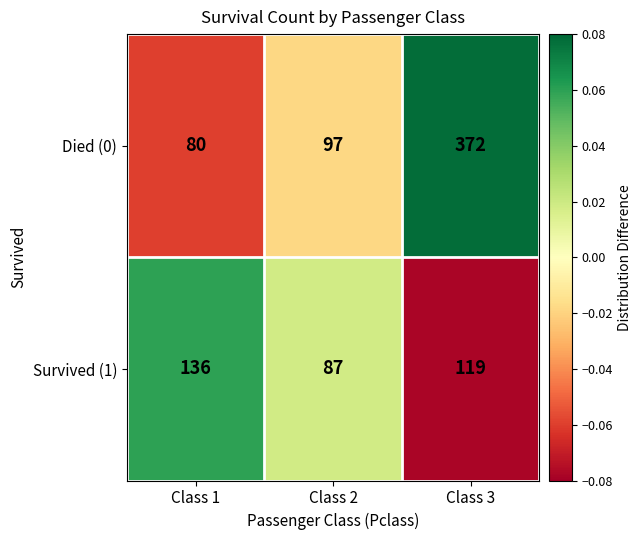

Rank the series at Class 2 from lowest to highest value.

Survived (1), Died (0)